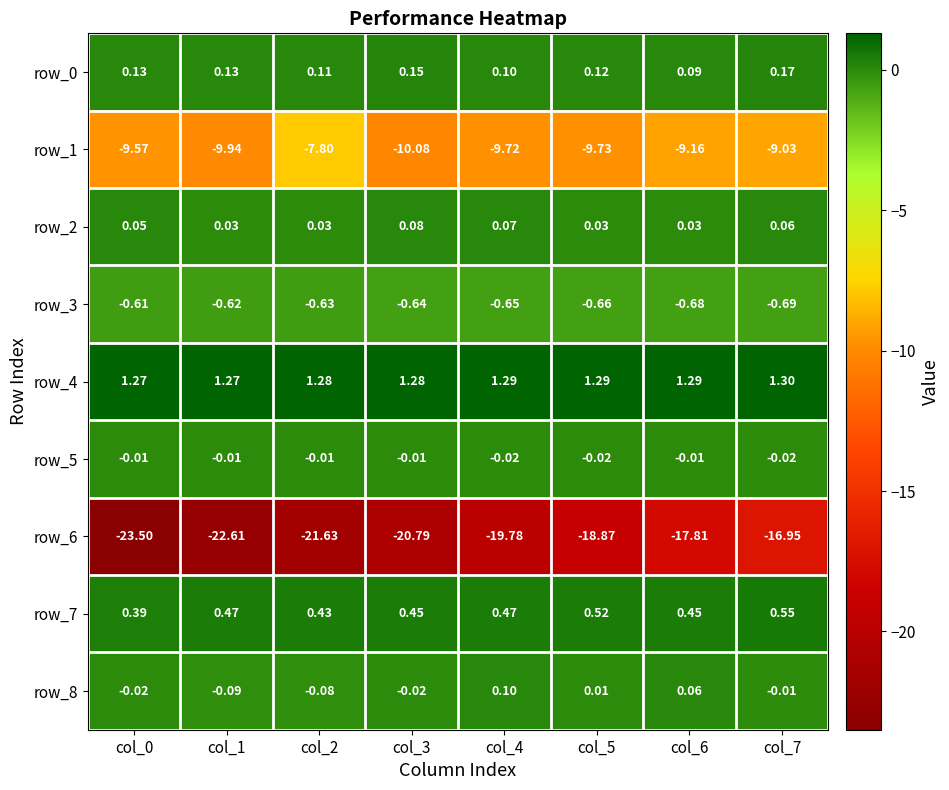

Is the value of row_1 at col_7 greater than the value of row_2 at col_2?

No